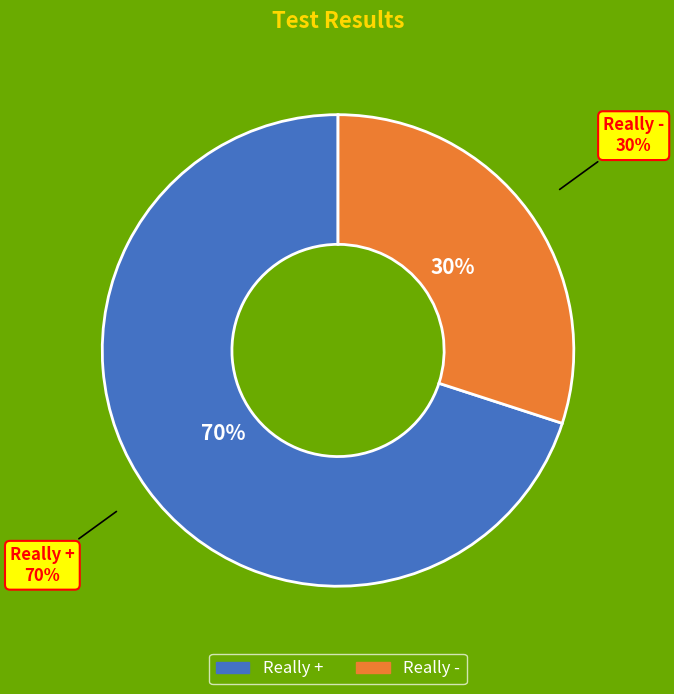

Which slice is the smallest?

Really -